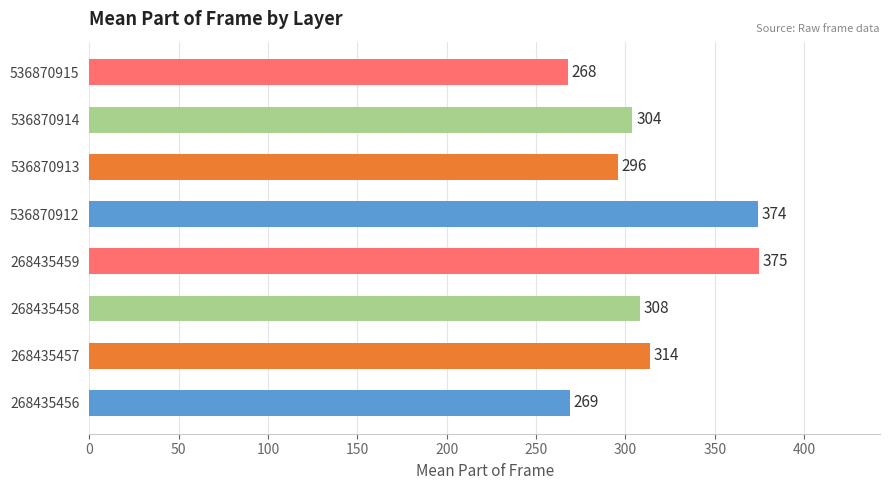

What is the sum of all values?

2508